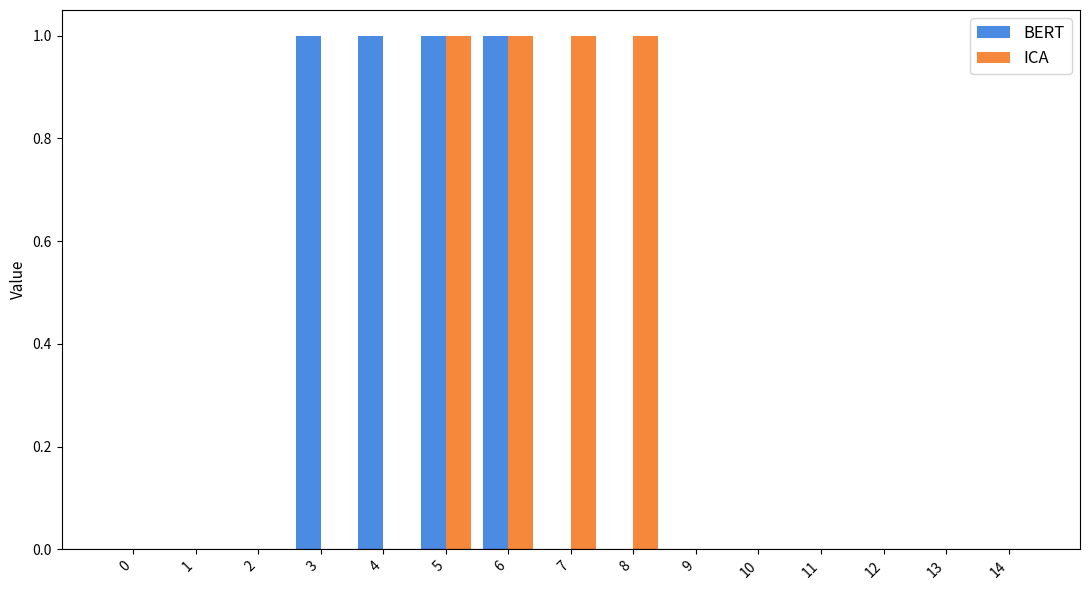

The ICA series shows 1 at 0. True or false?

False